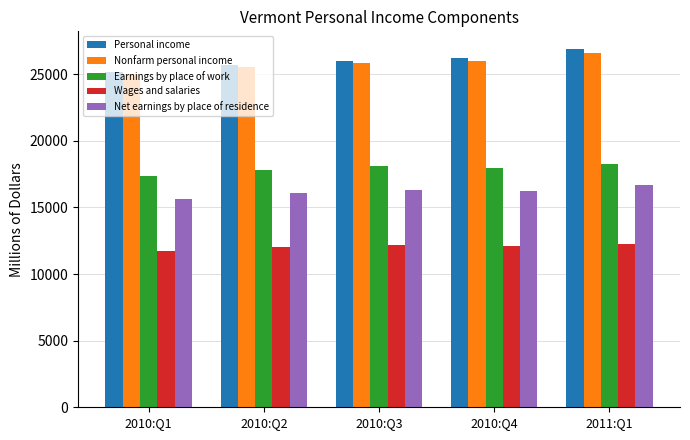

Which label corresponds to the smallest value in the chart?

2010:Q1